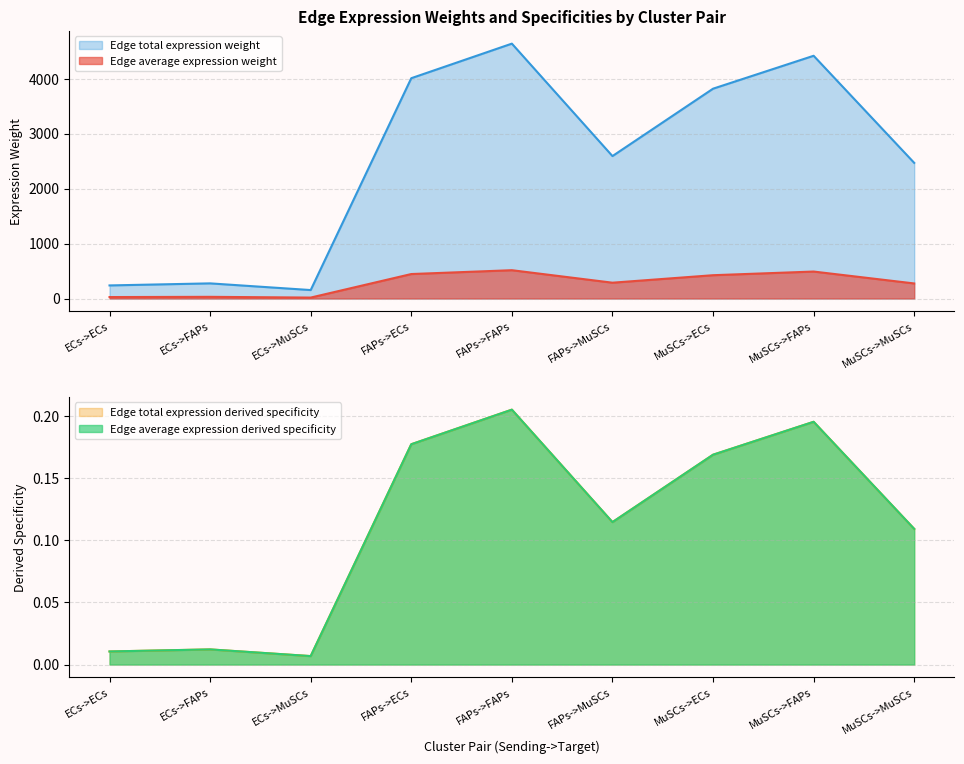

Is the value of Edge total expression weight at FAPs->MuSCs greater than the value of Edge average expression weight at ECs->FAPs?

Yes